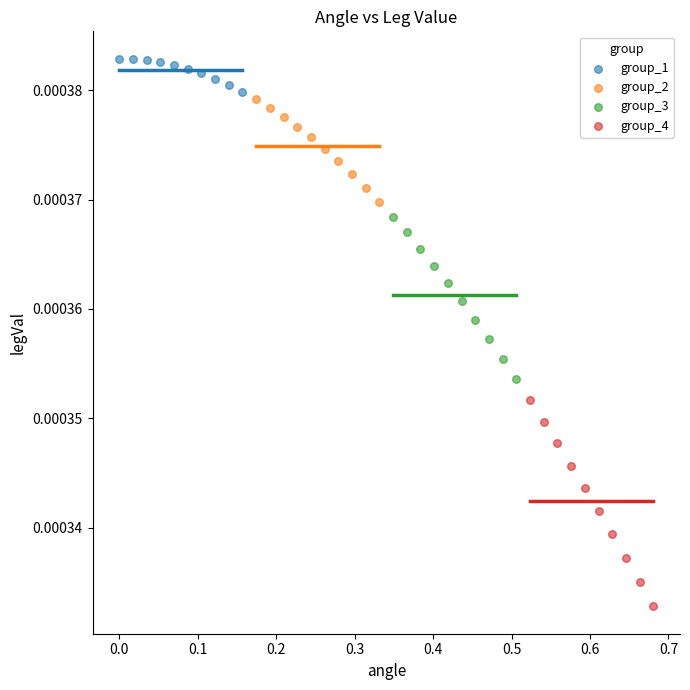

Which series has the widest spread of Y values?

group_4